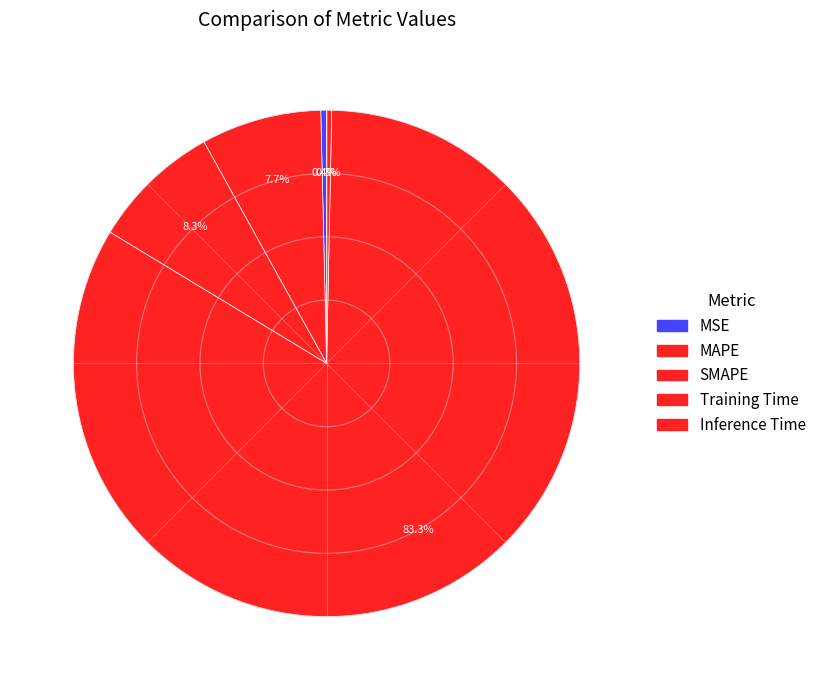

Does Training Time account for over 50% of the chart?

Yes